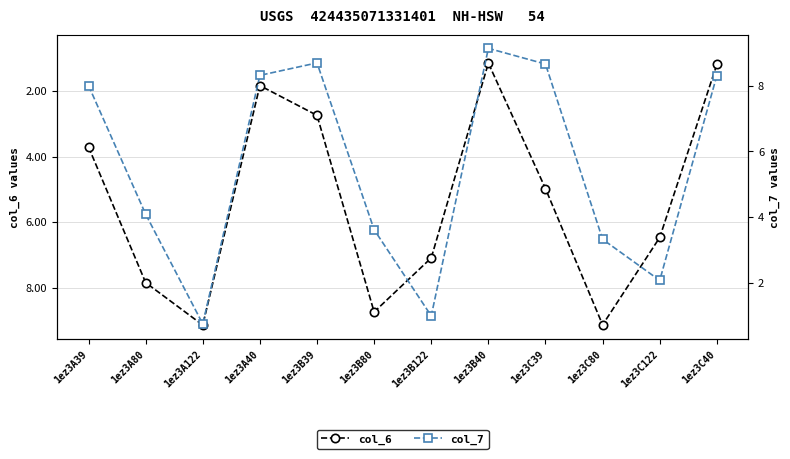

What is the difference between the maximum and minimum values in the col_6 series?

8.0